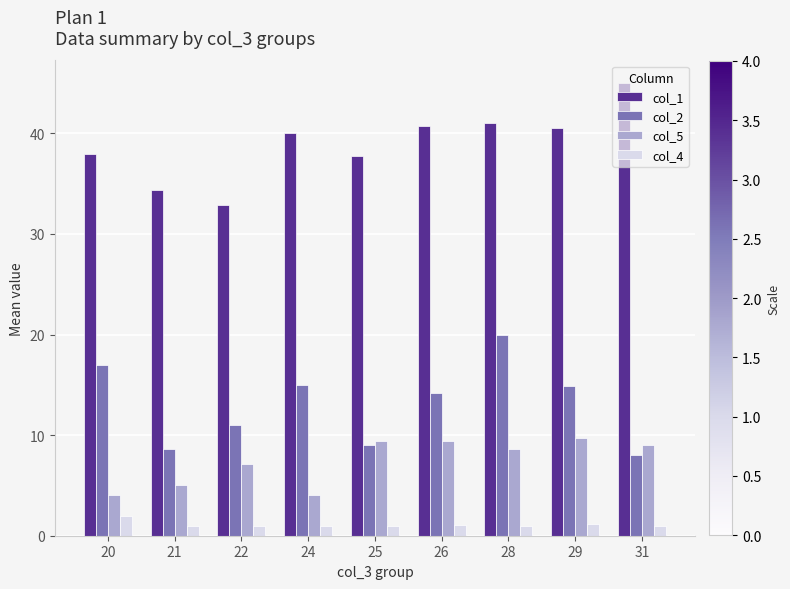

At how many categories does at least one series exceed 16?

9